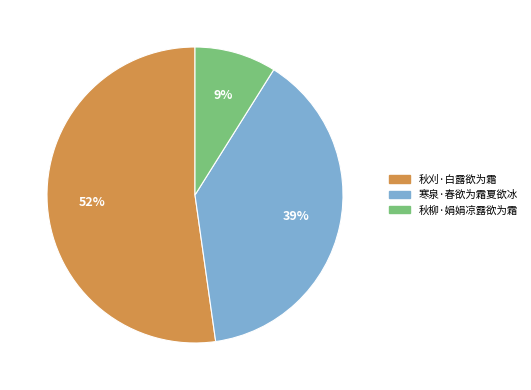

Is 秋刈·白露欲为霜 the majority of the pie?

Yes